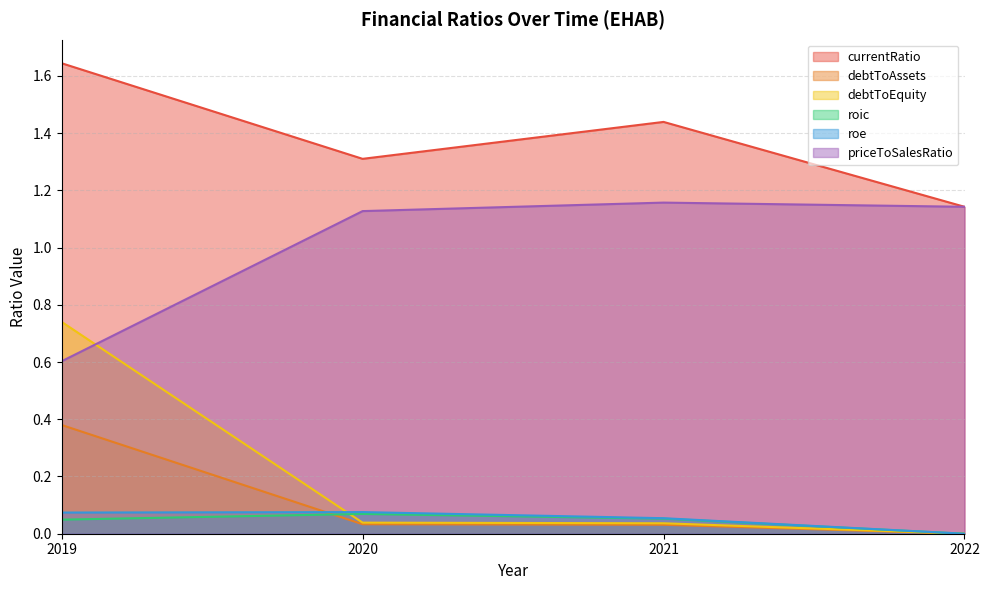

At which category is the sum across all series the highest?

2019